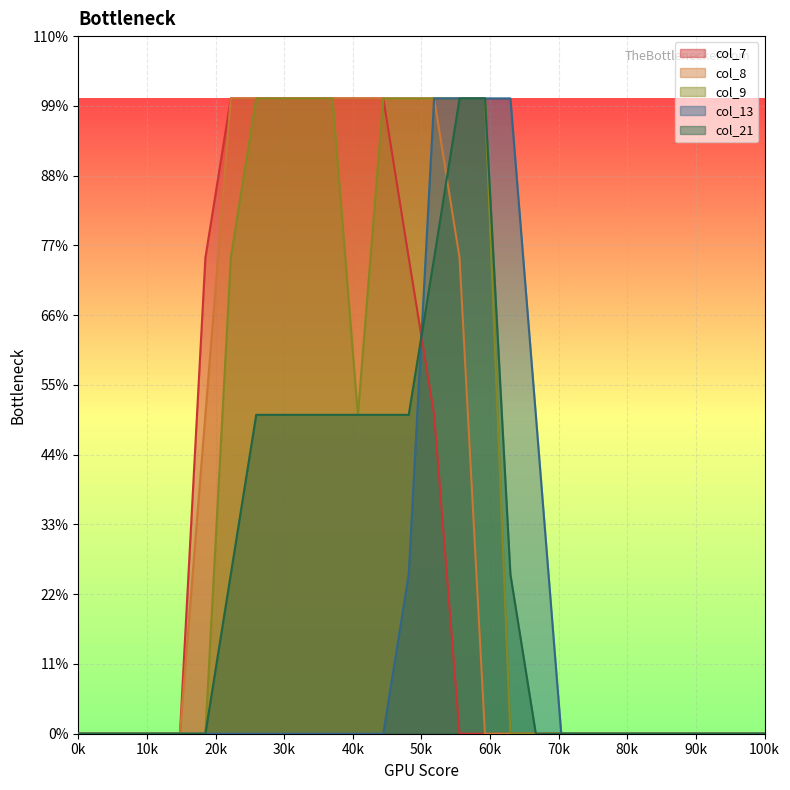

How many lines are shown in the chart?

5